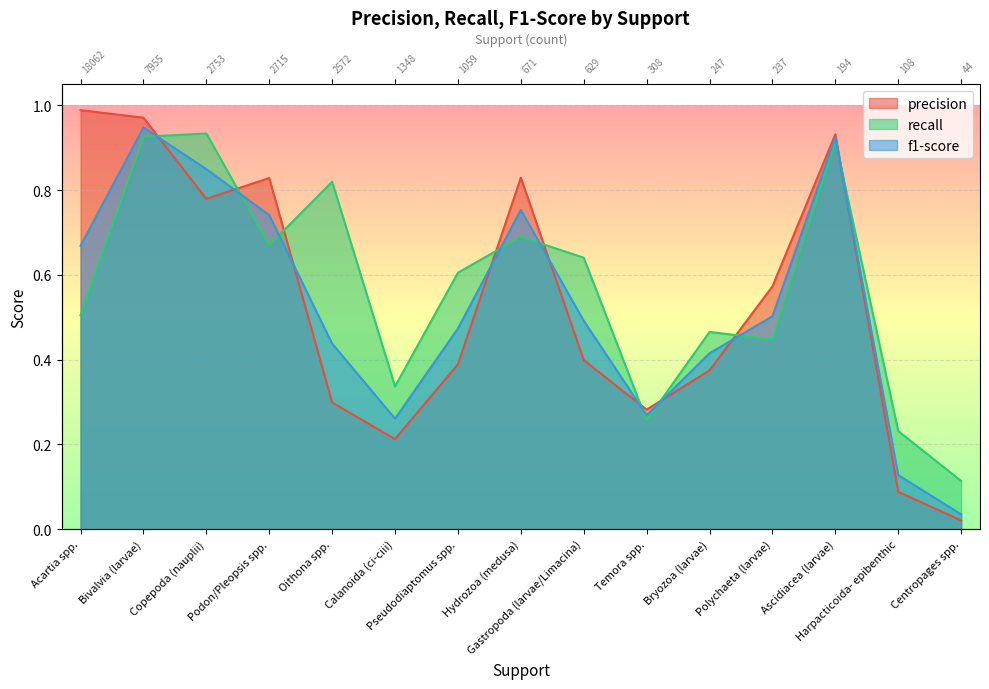

At which label is f1-score closest to 0?

Centropages spp.